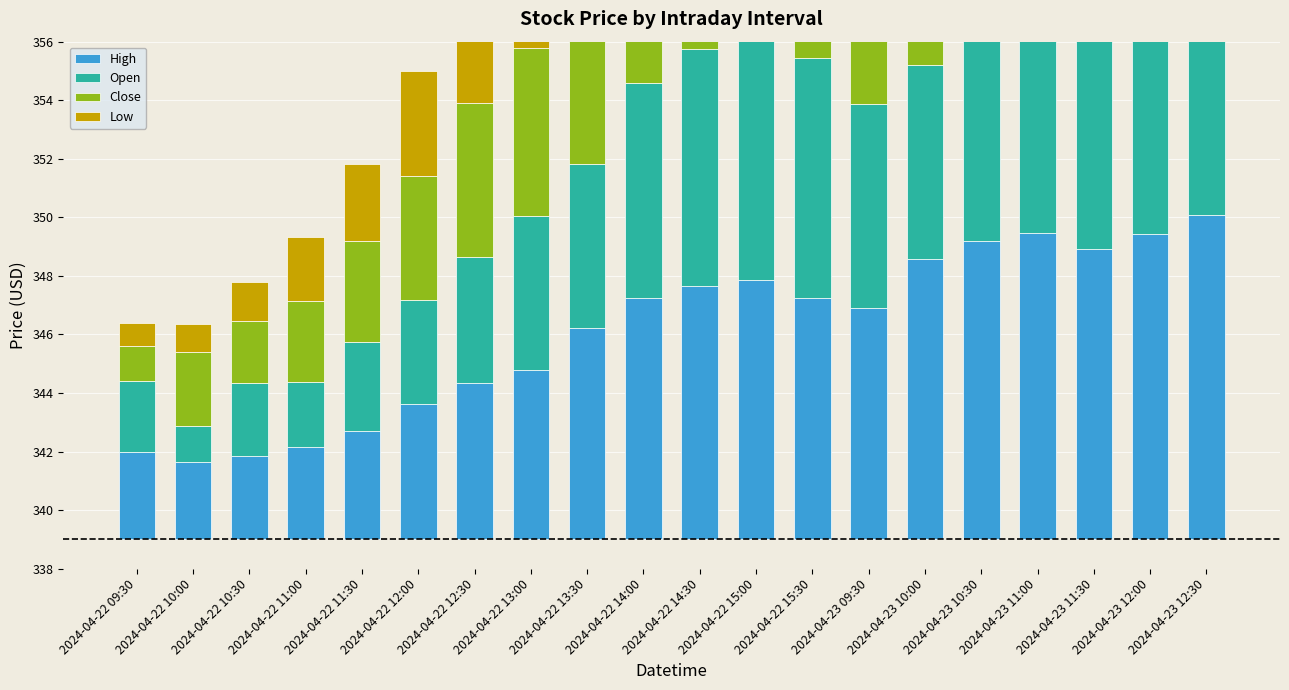

Which series has the largest total across all categories?

High